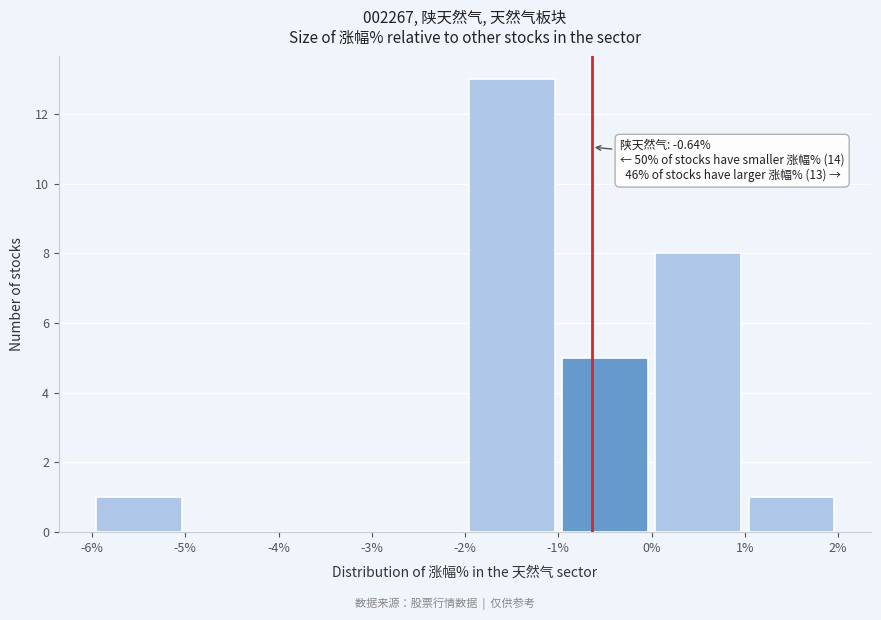

Over which range of the x-axis is the bar tallest?

-2% to -1%